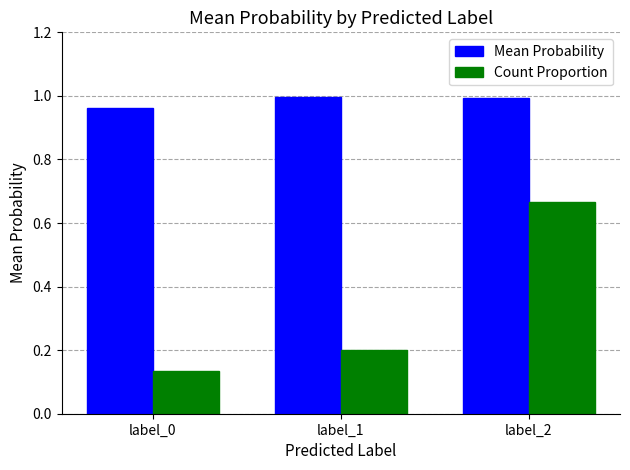

Is the value of Count Proportion at label_1 greater than the value of Mean Probability at label_1?

No